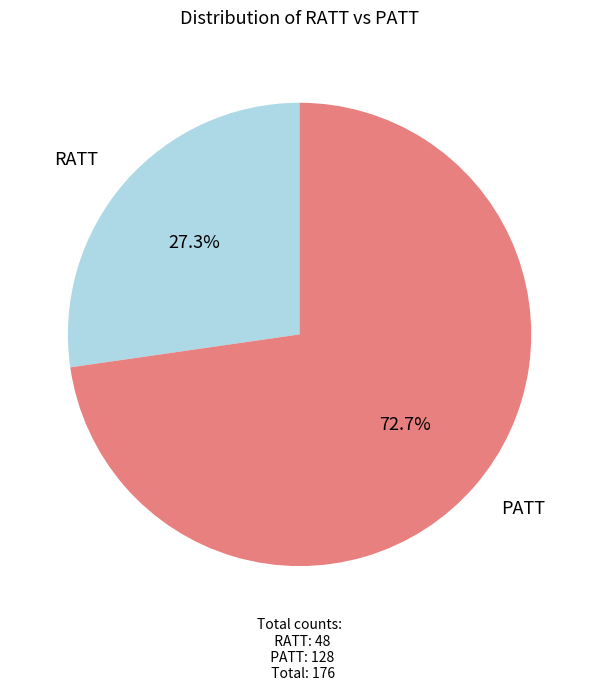

How many segments does this pie chart have?

2